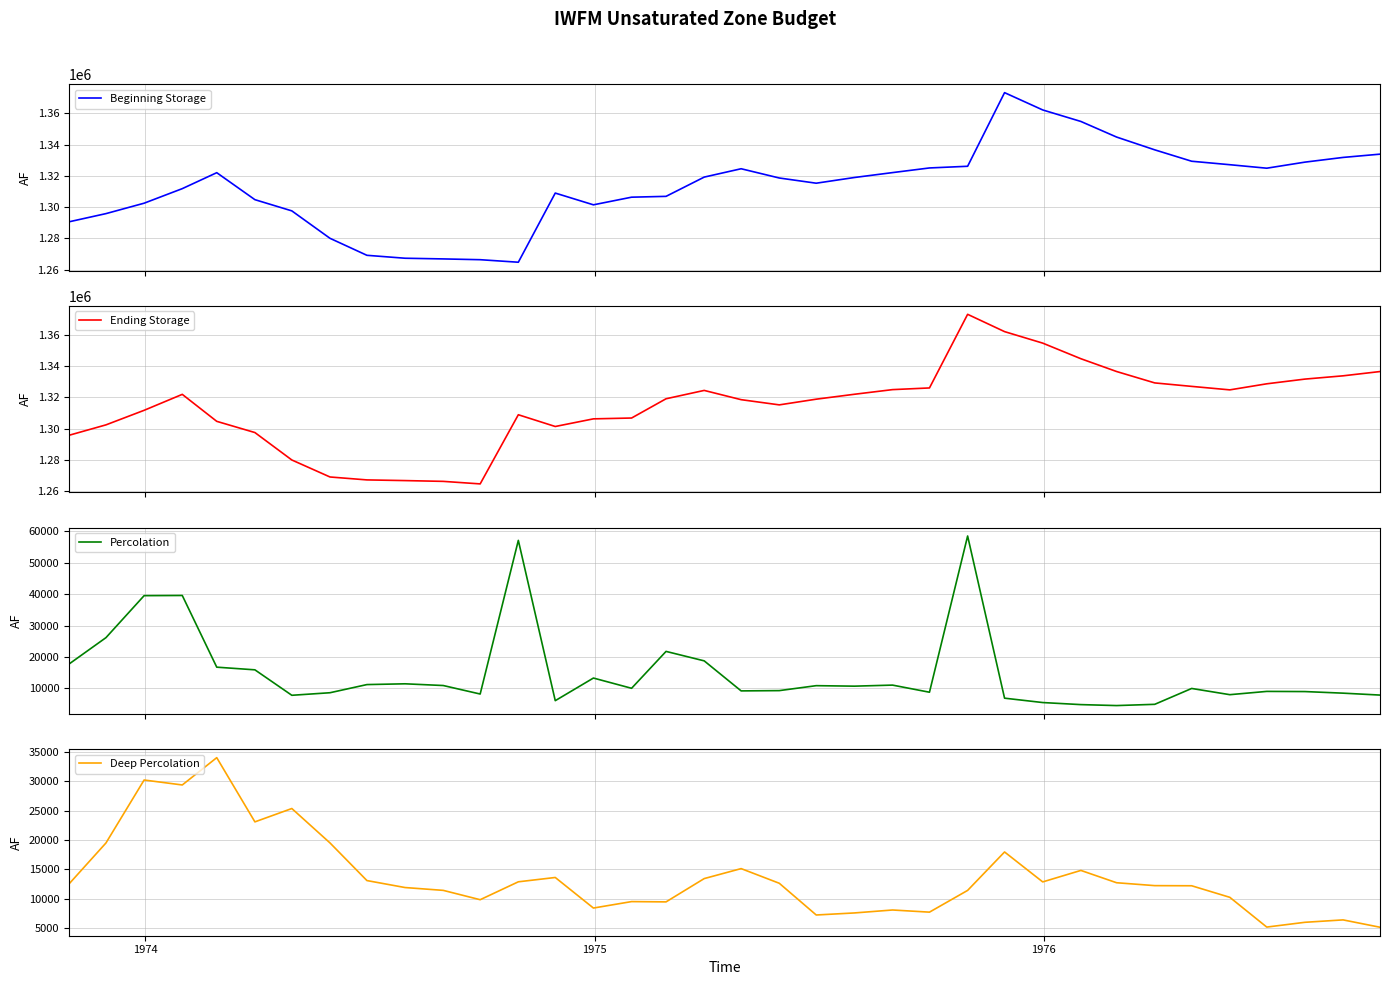

The value of Percolation at 27 is 2290.5. True or false?

False